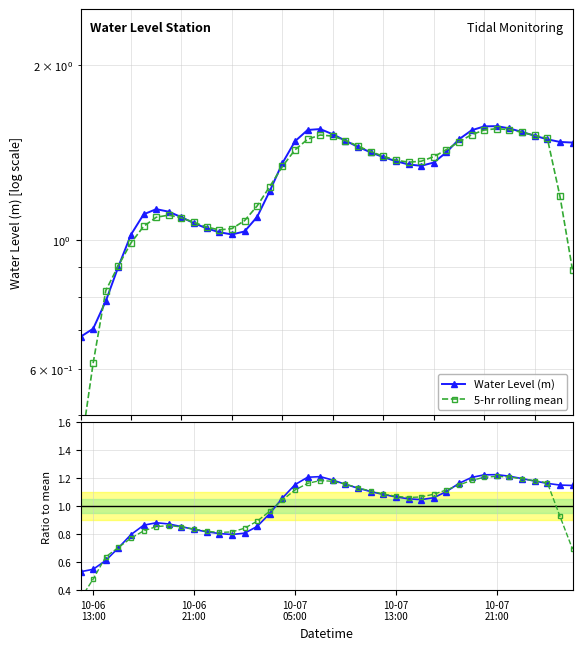

Reading left to right, extract all data points from this chart.

Water Level (m): 0.7	0.7	0.8	0.9	1.0	1.1	1.1	1.1	1.1	1.1	1.0	1.0	1.0	1.0	1.1	1.2	1.4	1.5	1.5	1.6	1.5	1.5	1.4	1.4	1.4	1.4	1.4	1.3	1.4	1.4	1.5	1.5	1.6	1.6	1.6	1.5	1.5	1.5	1.5	1.5
5-hr rolling mean: 0.4	0.6	0.8	0.9	1.0	1.1	1.1	1.1	1.1	1.1	1.1	1.0	1.0	1.1	1.1	1.2	1.3	1.4	1.5	1.5	1.5	1.5	1.5	1.4	1.4	1.4	1.4	1.4	1.4	1.4	1.5	1.5	1.5	1.6	1.6	1.5	1.5	1.5	1.2	0.9
Ratio to mean: 0.5	0.5	0.6	0.7	0.8	0.9	0.9	0.9	0.9	0.8	0.8	0.8	0.8	0.8	0.9	0.9	1.1	1.2	1.2	1.2	1.2	1.2	1.1	1.1	1.1	1.1	1.1	1.0	1.1	1.1	1.2	1.2	1.2	1.2	1.2	1.2	1.2	1.2	1.2	1.1
5-hr mean ratio: 0.3	0.5	0.6	0.7	0.8	0.8	0.9	0.9	0.9	0.8	0.8	0.8	0.8	0.8	0.9	1.0	1.0	1.1	1.2	1.2	1.2	1.2	1.1	1.1	1.1	1.1	1.1	1.1	1.1	1.1	1.2	1.2	1.2	1.2	1.2	1.2	1.2	1.2	0.9	0.7